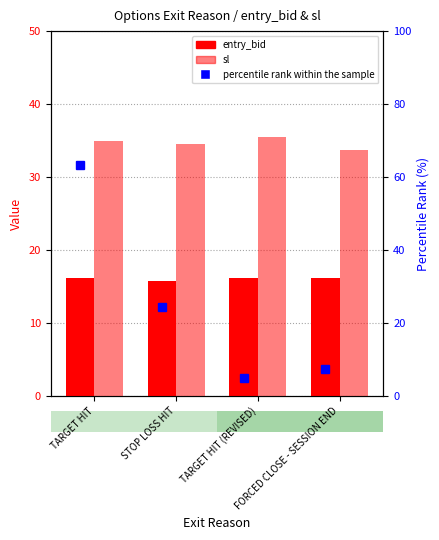

Read the entry_bid value at STOP LOSS HIT.

15.7